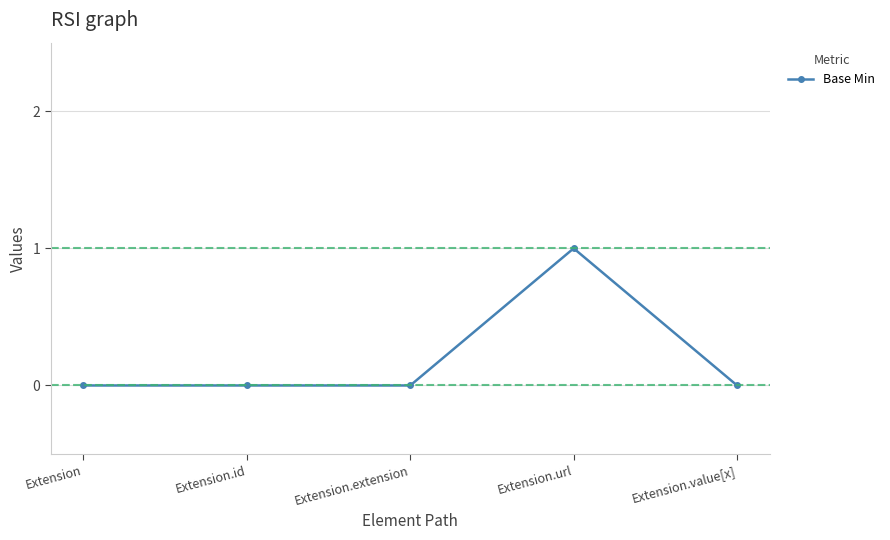

How many lines are shown in the chart?

1